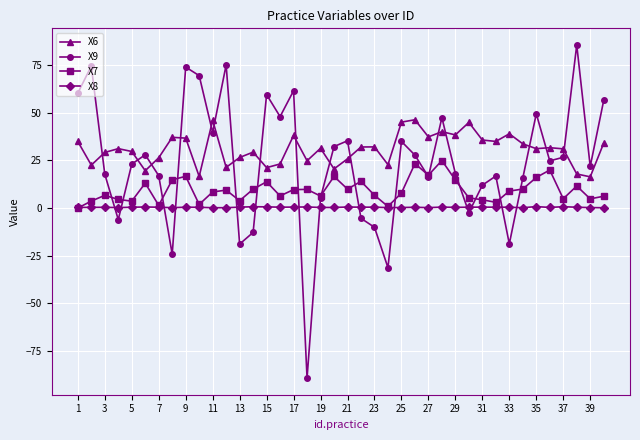

List the series in order of their overall mean, highest first.

X6, X9, X7, X8